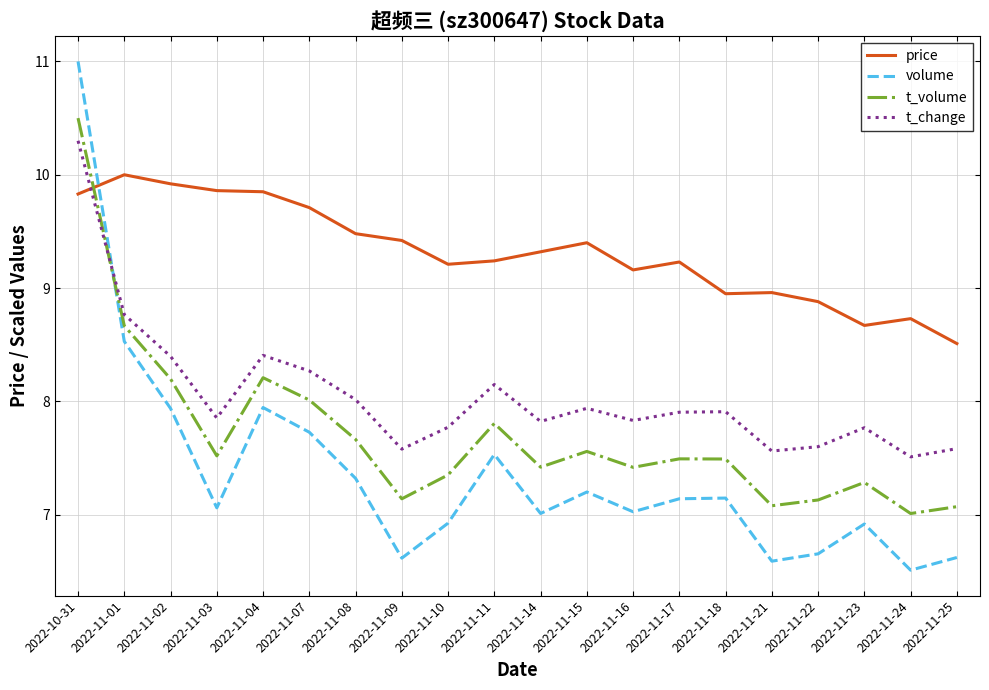

Which series has the widest spread of values?

volume